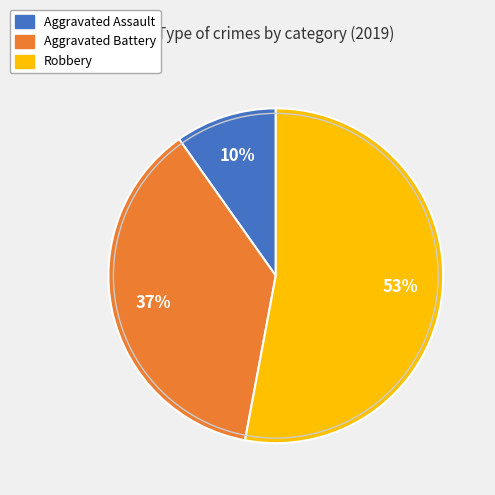

Do Robbery and Aggravated Battery together represent more than half of the pie?

Yes